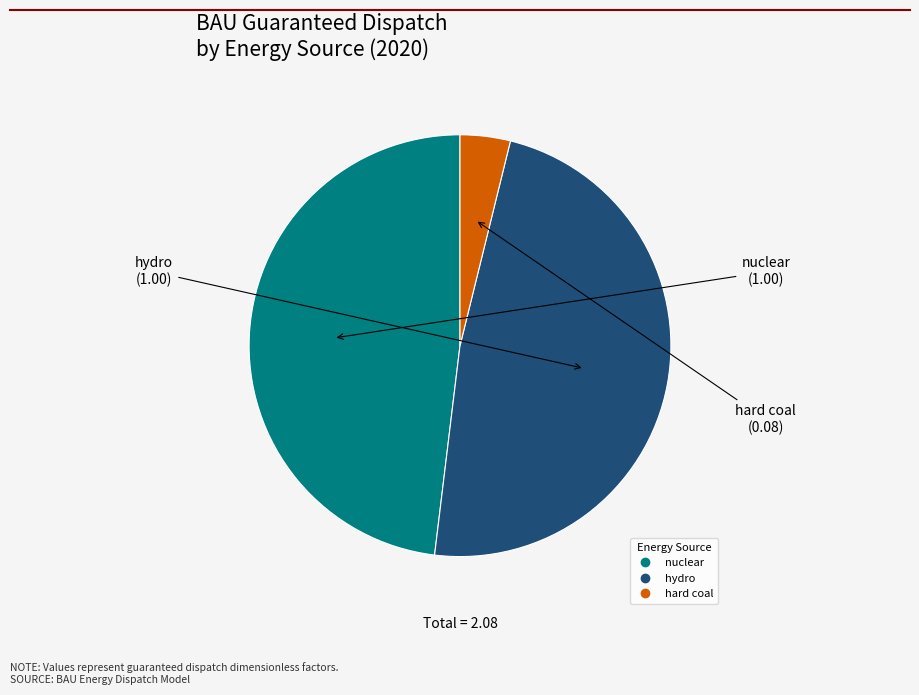

What is the smallest slice in the pie chart?

hard coal